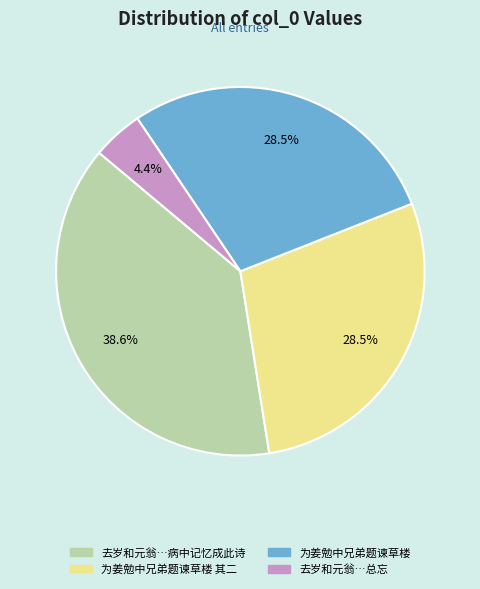

Is there a majority slice in this chart?

No